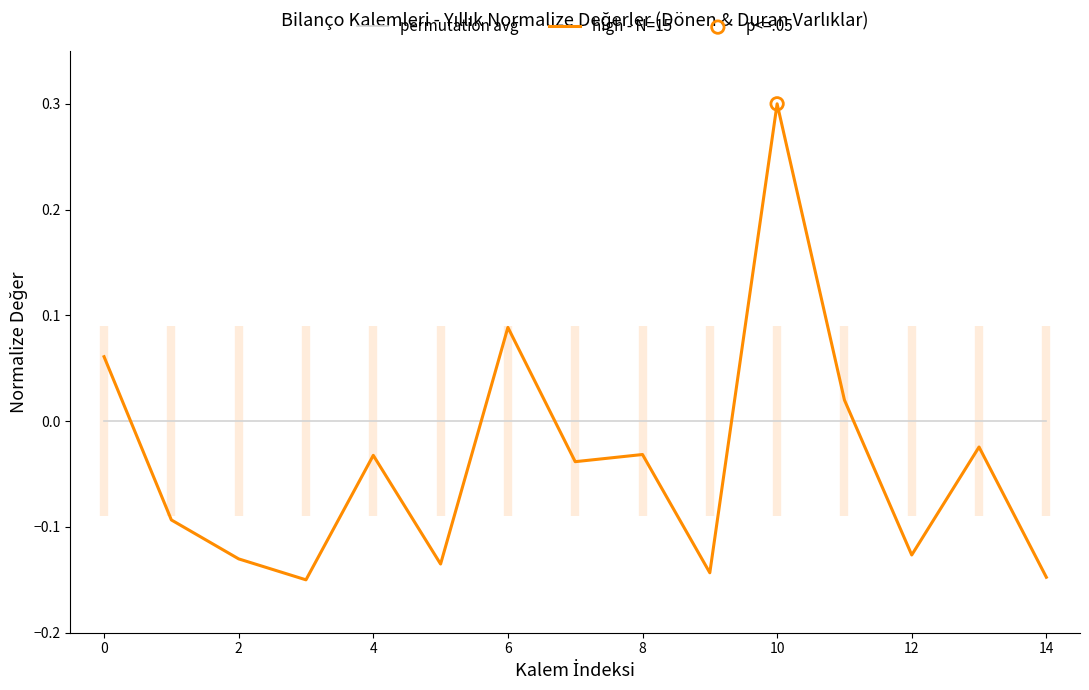

What are all the series names shown in the legend?

permutation avg, high - N=15